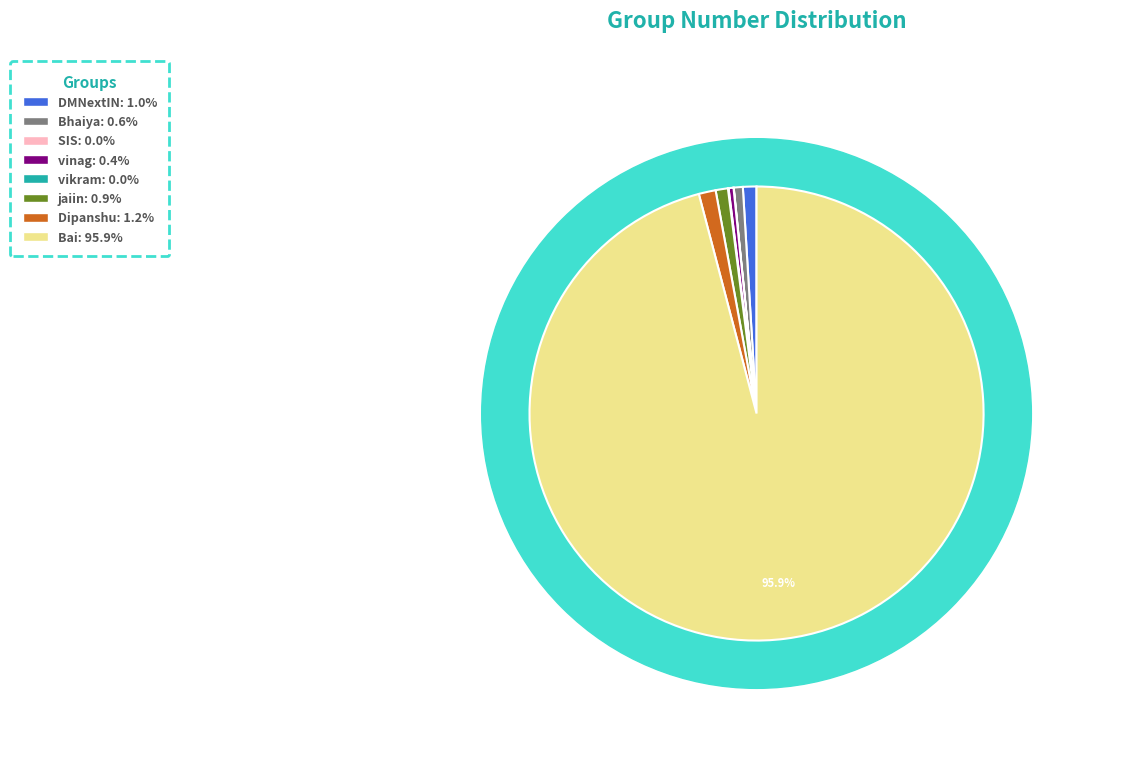

Approximately how many times larger is the value at Bai compared to Dipanshu?

79.7